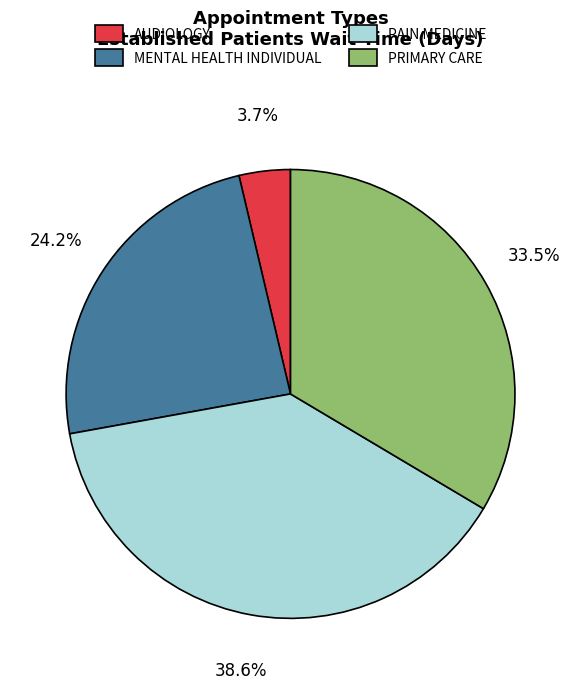

How many segments does this pie chart have?

4